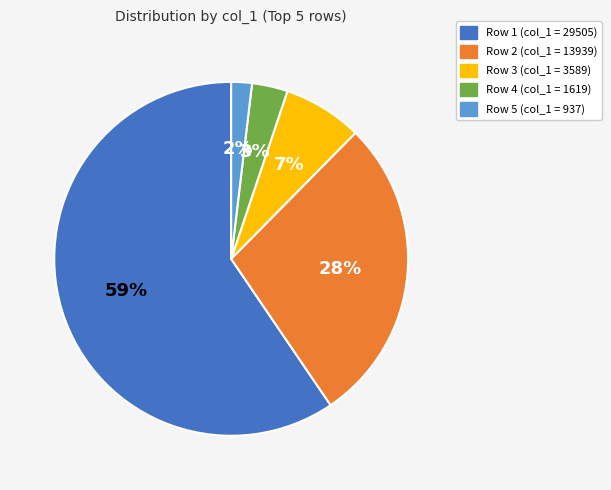

Is it true that Row 2 (col_1 = 13939) is 15% of the pie?

False